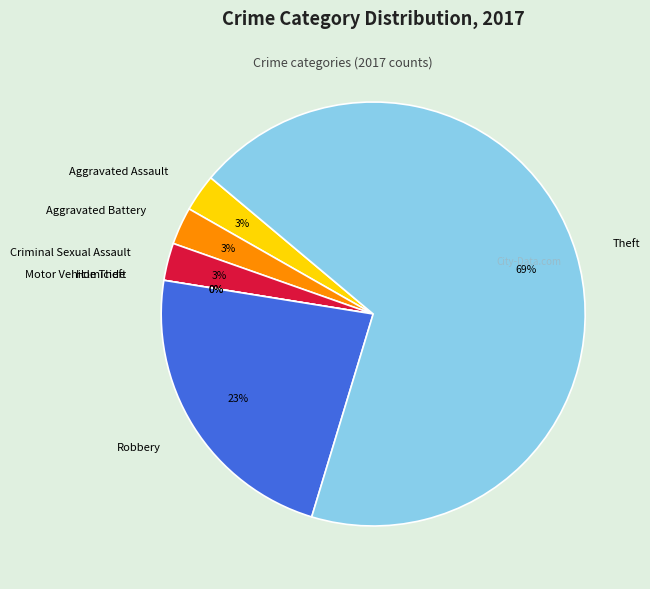

True or false: Aggravated Assault accounts for 1% of the total.

False